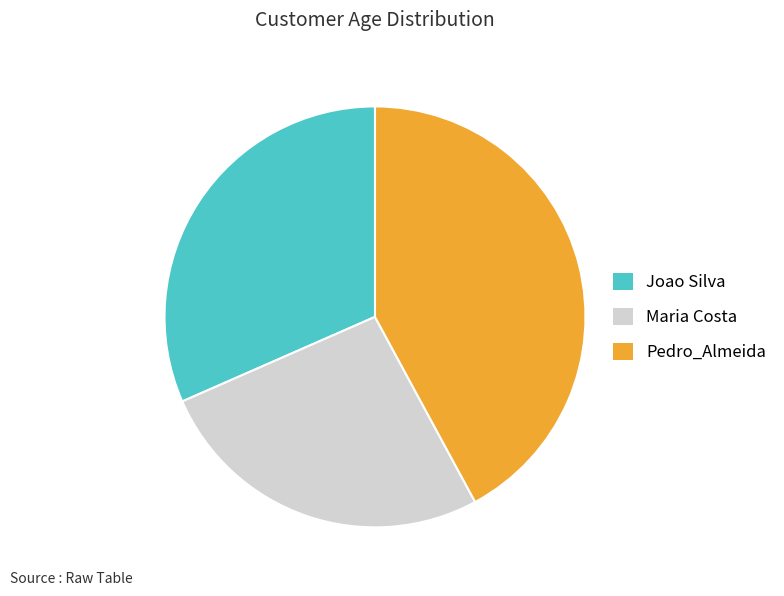

Between Pedro_Almeida and Joao Silva, which is larger?

Pedro_Almeida